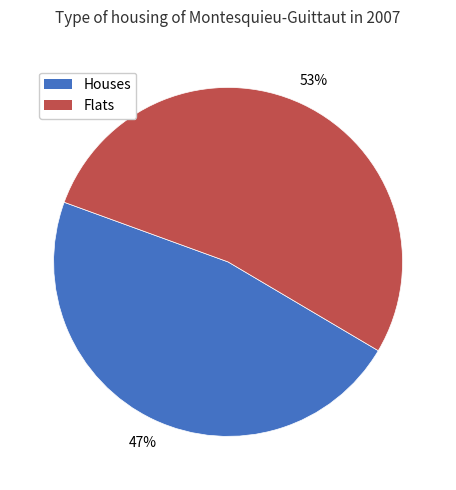

Is there a majority slice in this chart?

Yes